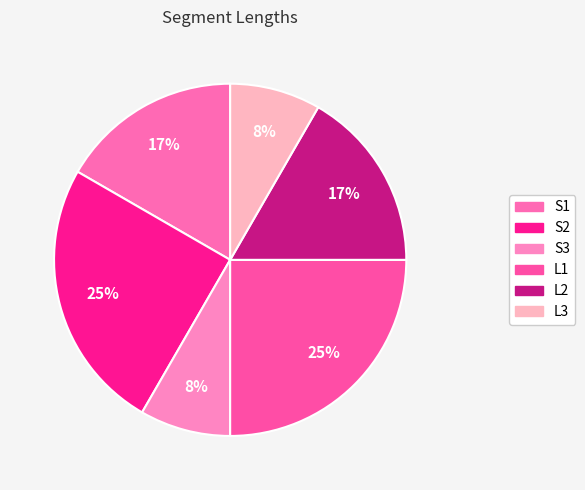

Rank the categories by value from lowest to highest.

S3, L3, S1, L2, S2, L1